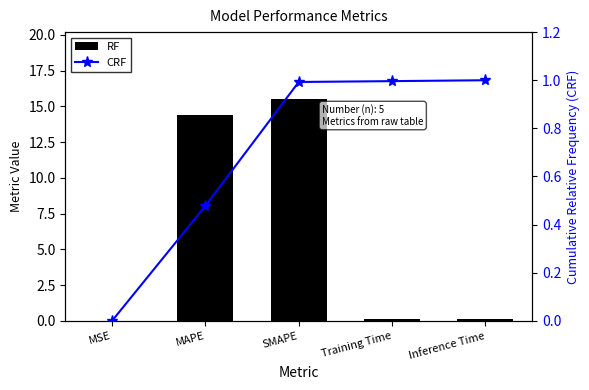

At MSE, list the series in order from smallest to largest.

CRF, RF